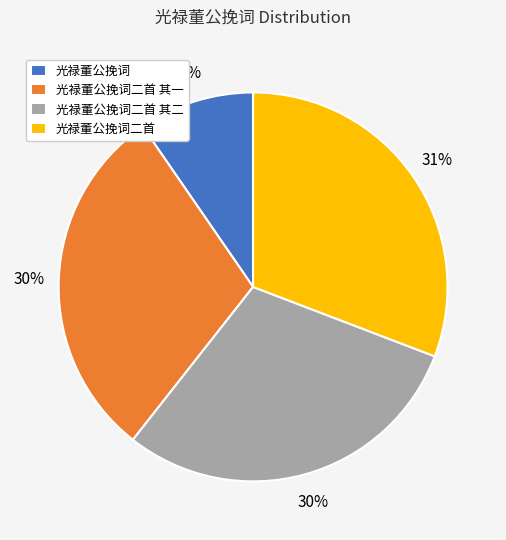

Count the number of slices in the pie.

4